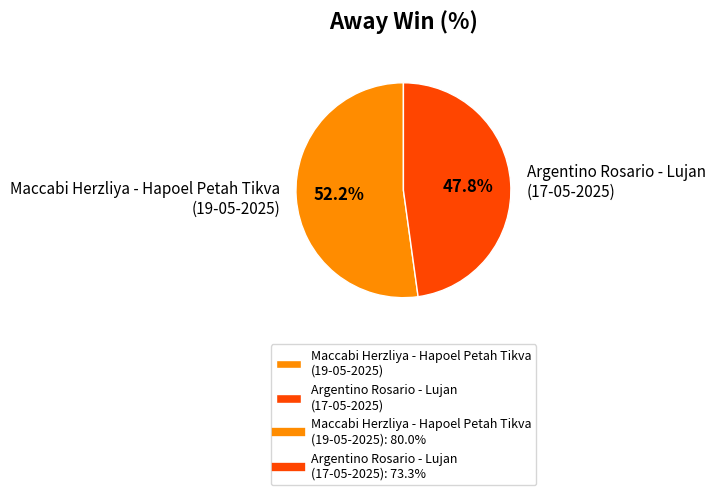

Which slice represents more than half of the pie?

Maccabi Herzliya - Hapoel Petah Tikva (19-05-2025)